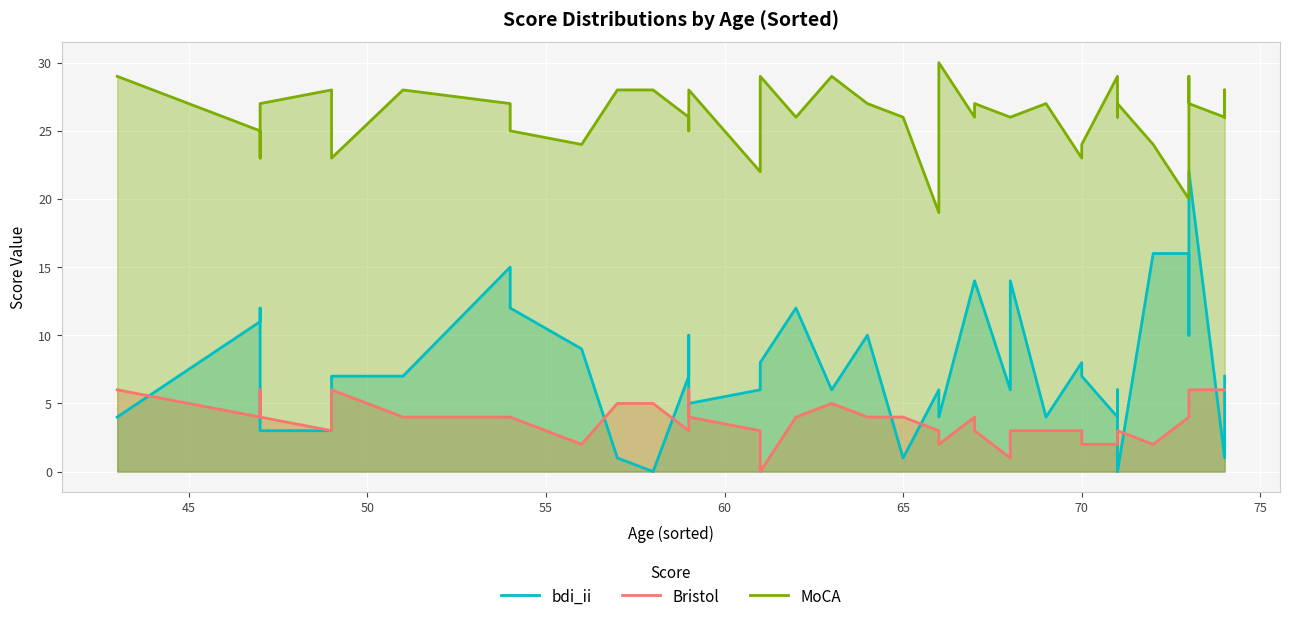

The value of MoCA at 18 is 6. True or false?

False